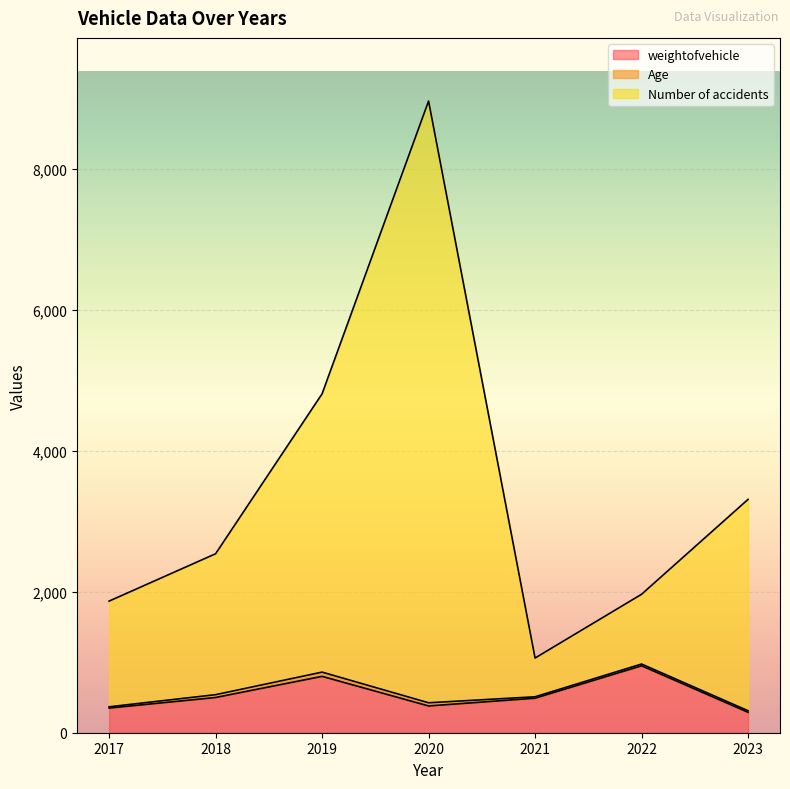

At which label does weightofvehicle first exceed 490?

2018